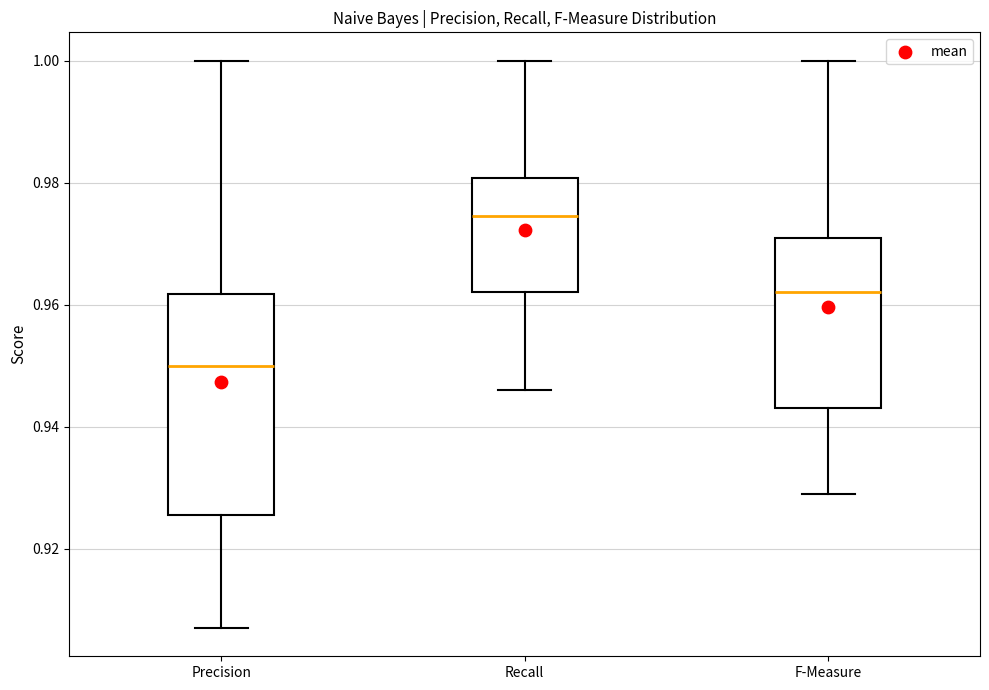

Reading left to right, transcribe this box plot: for each box, give where its median line is, the range the box spans, and where its two whiskers end, as read against the y-axis. The values are not printed on the chart, so give them approximately, as read against the axis.

Precision: median 0.950, box 0.926 to 0.962, whiskers 0.908 to 1.000
Recall: median 0.974, box 0.962 to 0.980, whiskers 0.946 to 1.000
F-Measure: median 0.962, box 0.944 to 0.972, whiskers 0.930 to 1.000